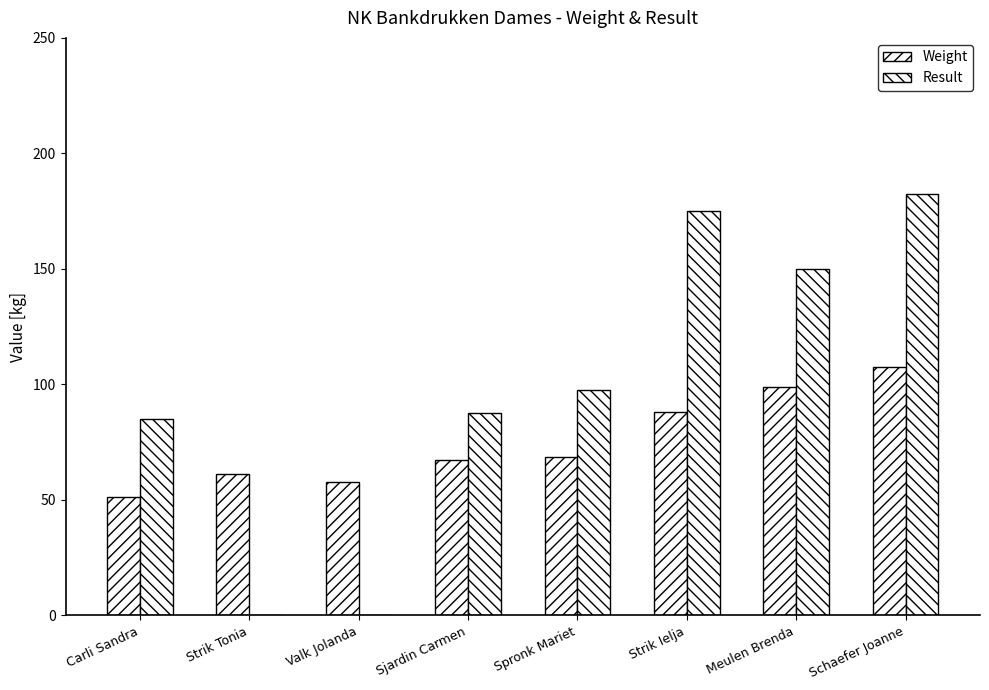

Reading left to right, what are all the values shown in this chart?

Weight: 51.3	61.0	57.5	67.2	68.6	88.0	98.8	107.5
Result: 85.0	0.0	0.0	87.5	97.5	175.0	150.0	182.5